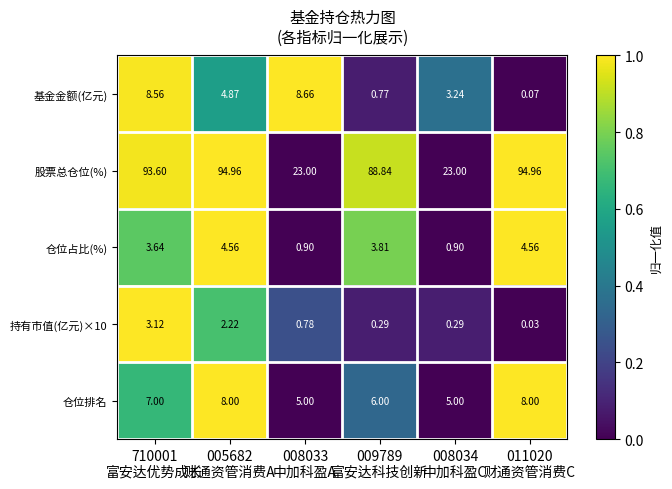

How many series are shown in this chart?

5